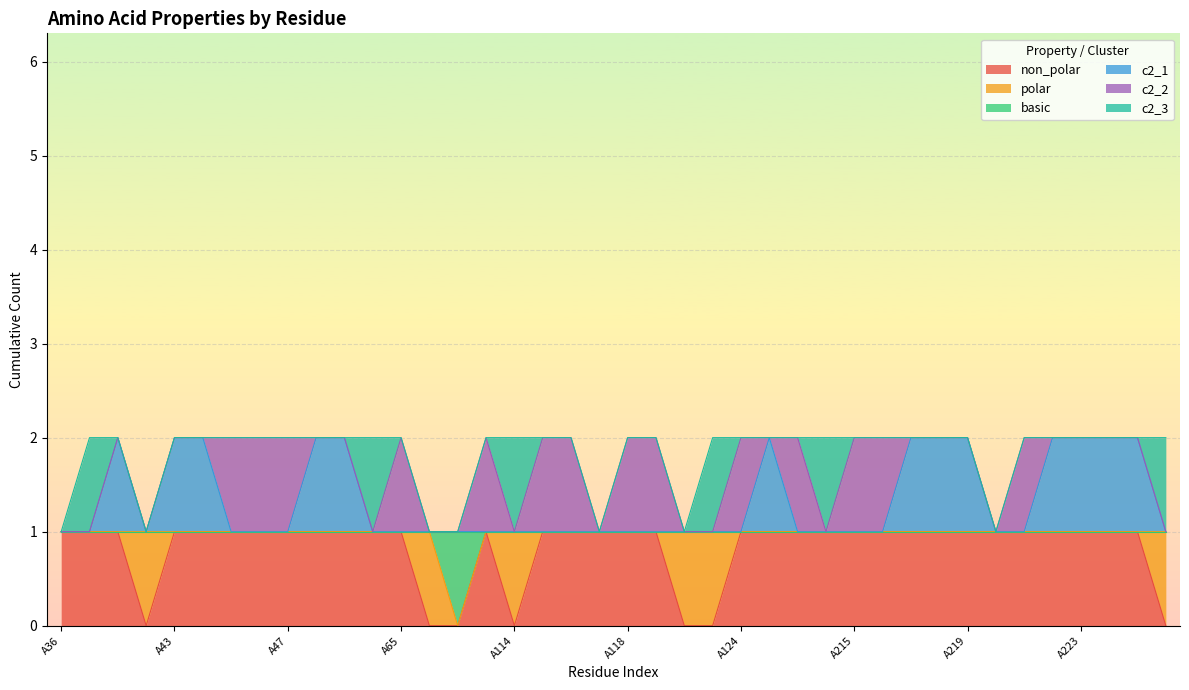

What value does the non_polar series have at A213?

1